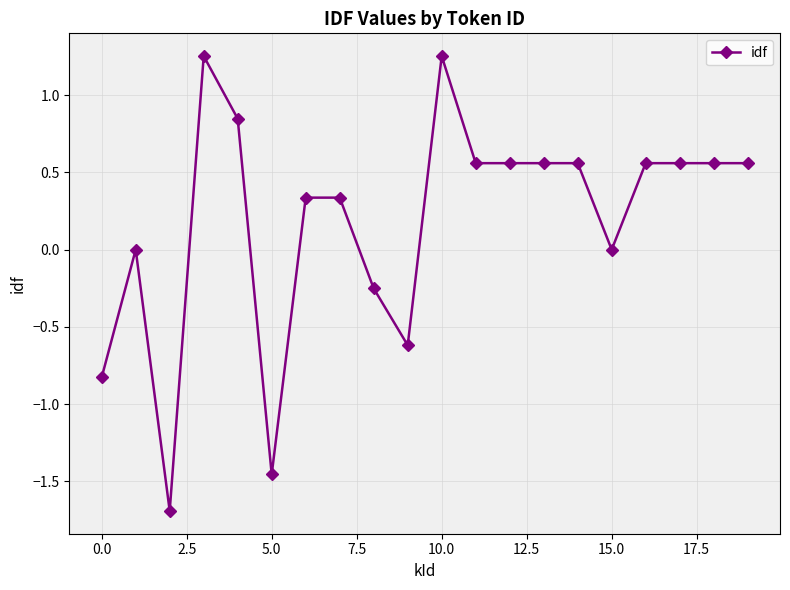

What is the smallest value displayed?

-1.7